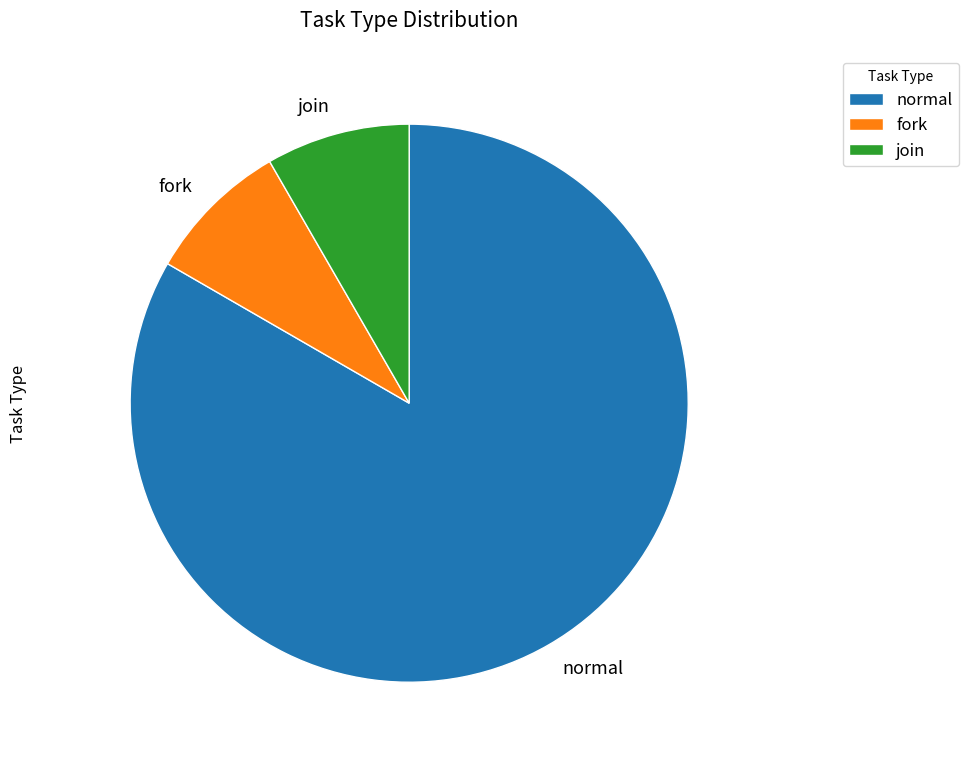

Which has a higher value, fork or normal?

normal